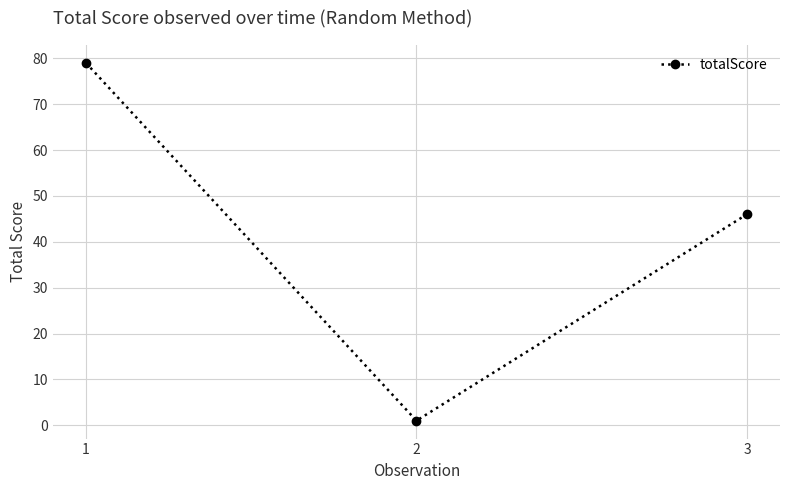

What is the smallest value displayed?

1